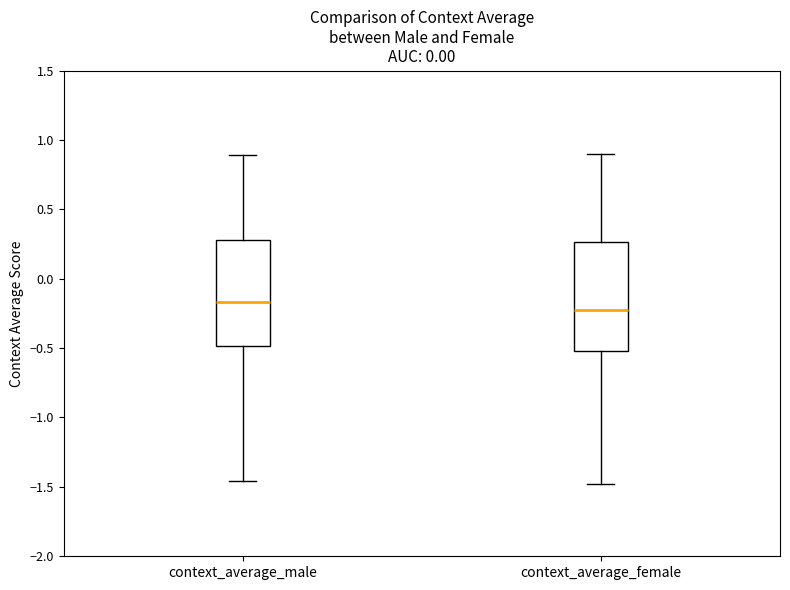

Reading left to right, transcribe this box plot: for each box, give where its median line is, the range the box spans, and where its two whiskers end, as read against the y-axis. The values are not printed on the chart, so give them approximately, as read against the axis.

context_average_male: median -0.15, box -0.50 to 0.30, whiskers -1.45 to 0.90
context_average_female: median -0.20, box -0.50 to 0.25, whiskers -1.50 to 0.90